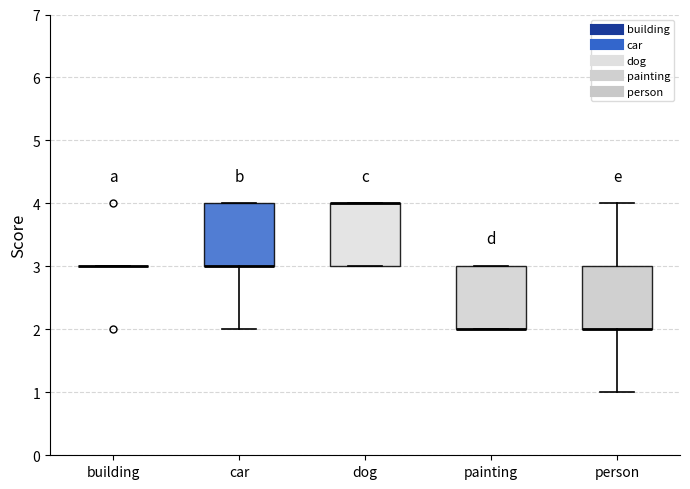

Reading left to right, read every box against the y-axis: the position of its median line, the range the box covers, and the ends of its whiskers. The values are not printed on the chart, so give them approximately, as read against the axis.

building: box collapsed to a line at 3, whiskers 3 to 3
car: median 3 (drawn on the box's lower edge), box 3 to 4, whiskers 2 to 4
dog: median 4 (drawn on the box's upper edge), box 3 to 4, whiskers 3 to 4
painting: median 2 (drawn on the box's lower edge), box 2 to 3, whiskers 2 to 3
person: median 2 (drawn on the box's lower edge), box 2 to 3, whiskers 1 to 4